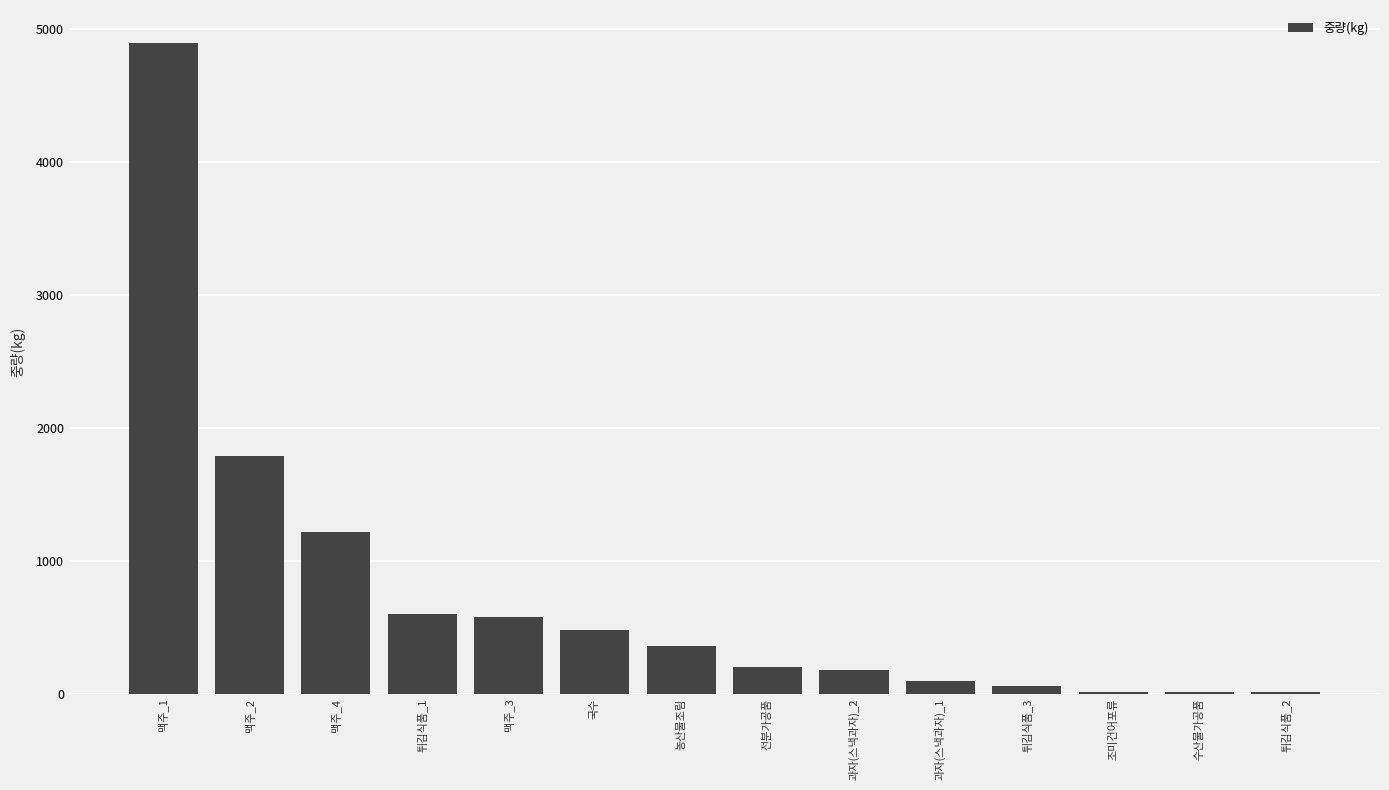

What is the maximum value shown in the chart?

4901.7